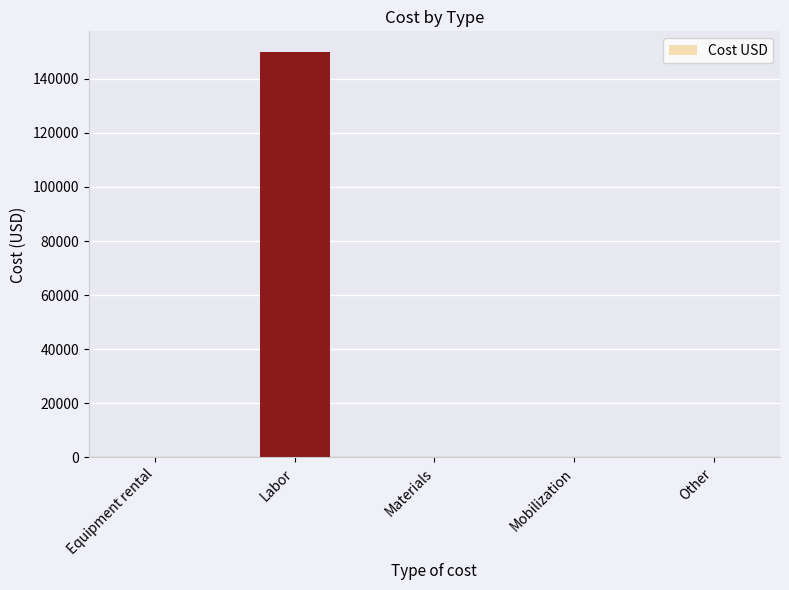

At which category does the chart reach its peak across all series?

Labor